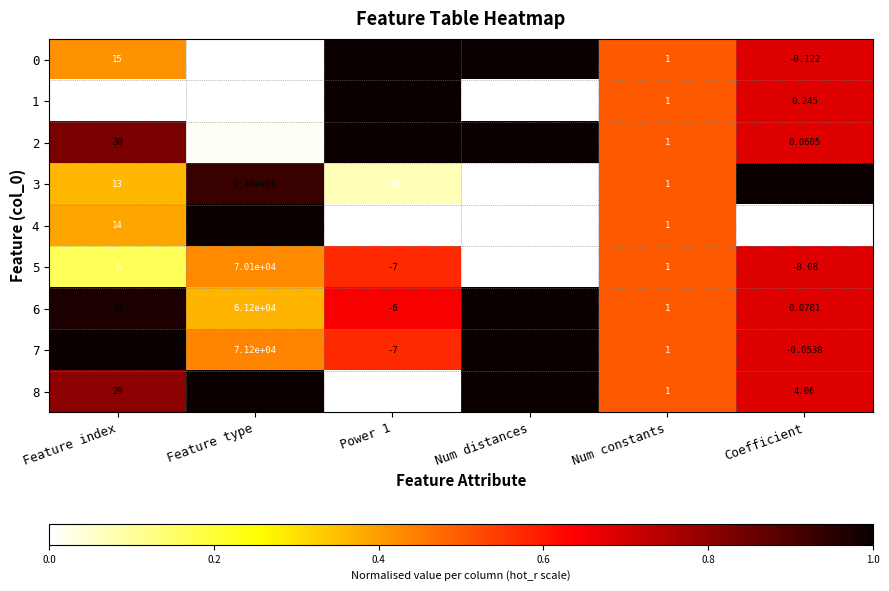

At which category is the sum across all series the highest?

Feature type